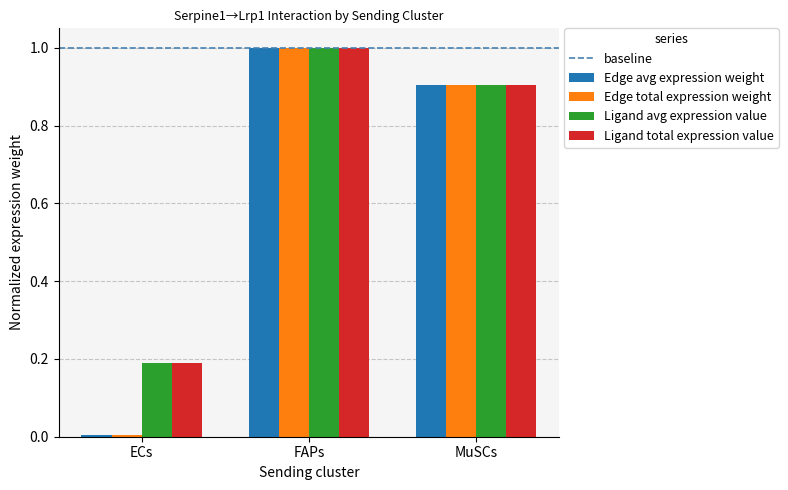

At which category is the sum across all series the highest?

FAPs